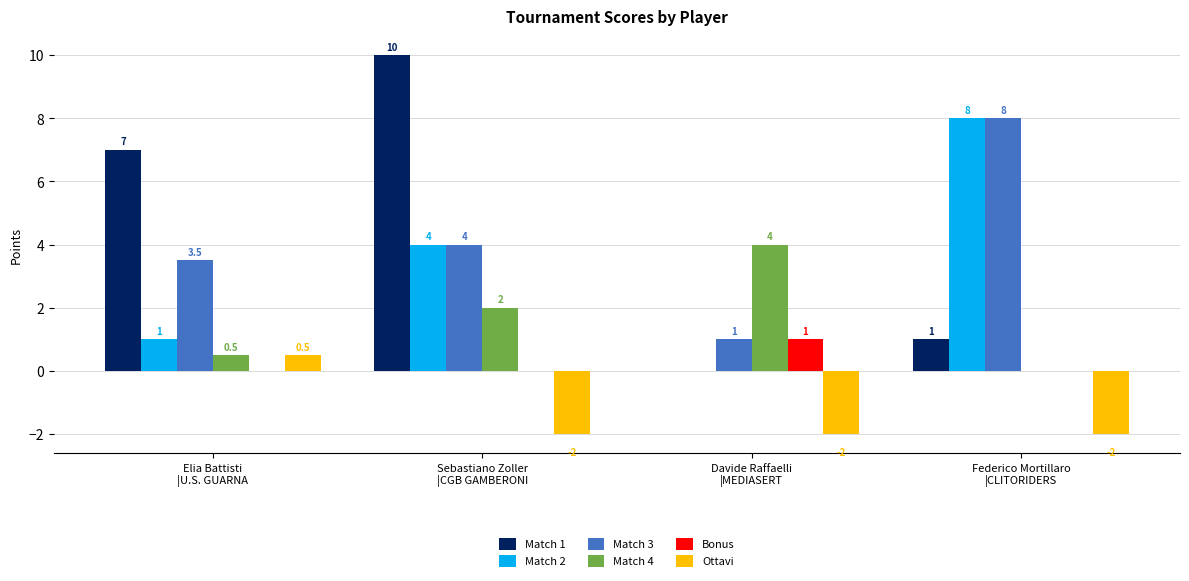

What is the approximate value of Ottavi at Sebastiano Zoller
|CGB GAMBERONI?

-2.0